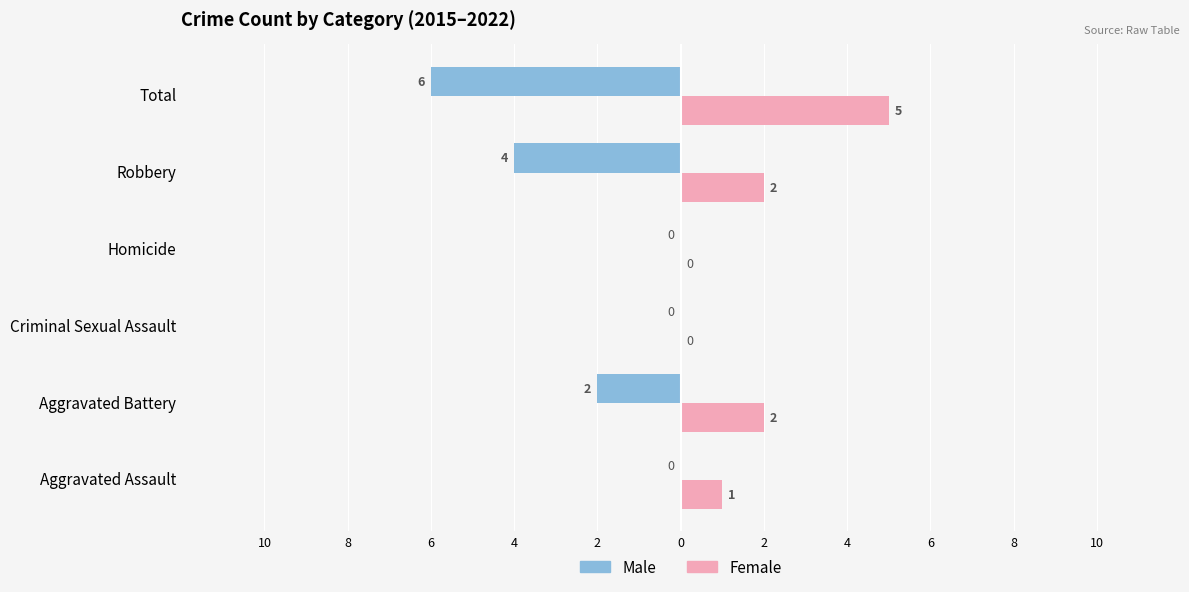

What are all the series names shown in the legend?

Male, Female